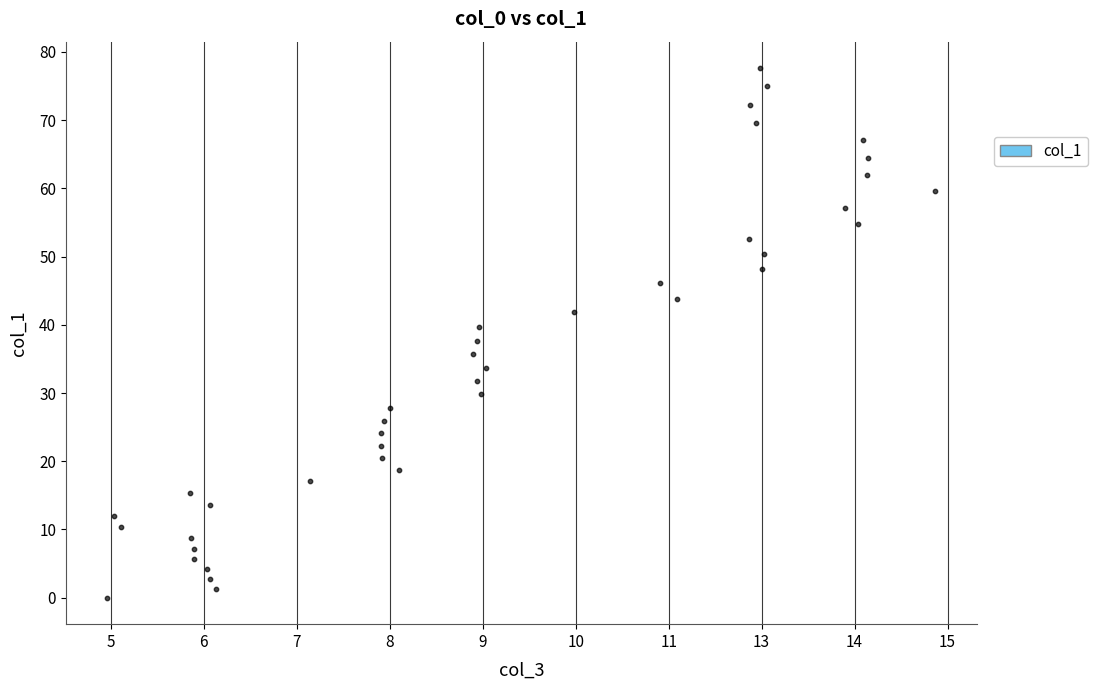

What is the range of X values (max minus min)?

8.9